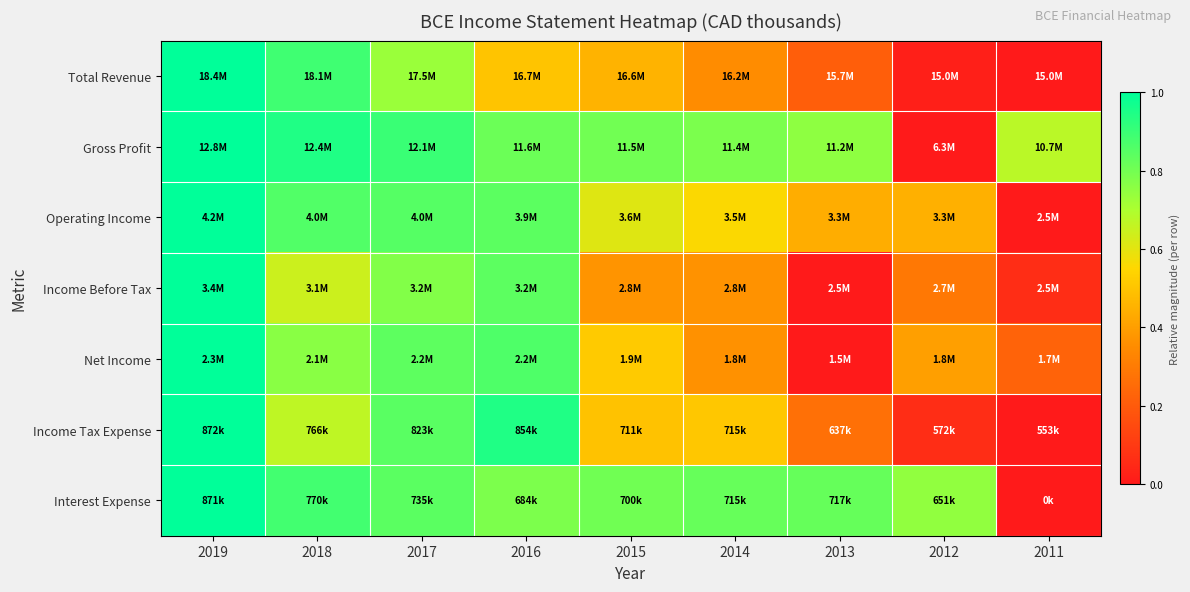

At 2017, list the series in order from smallest to largest.

Total Revenue, Income Before Tax, Net Income, Interest Expense, Income Tax Expense, Operating Income, Gross Profit